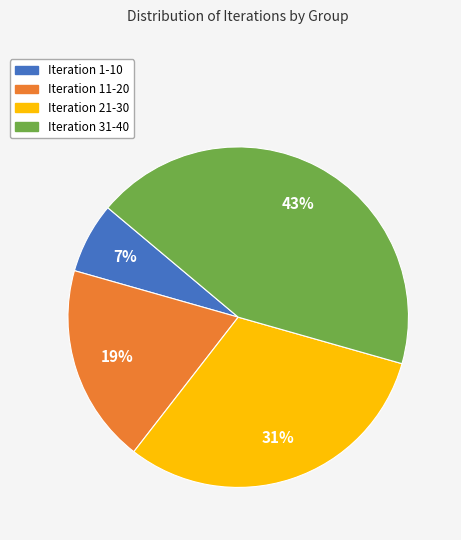

Is there a majority slice in this chart?

No